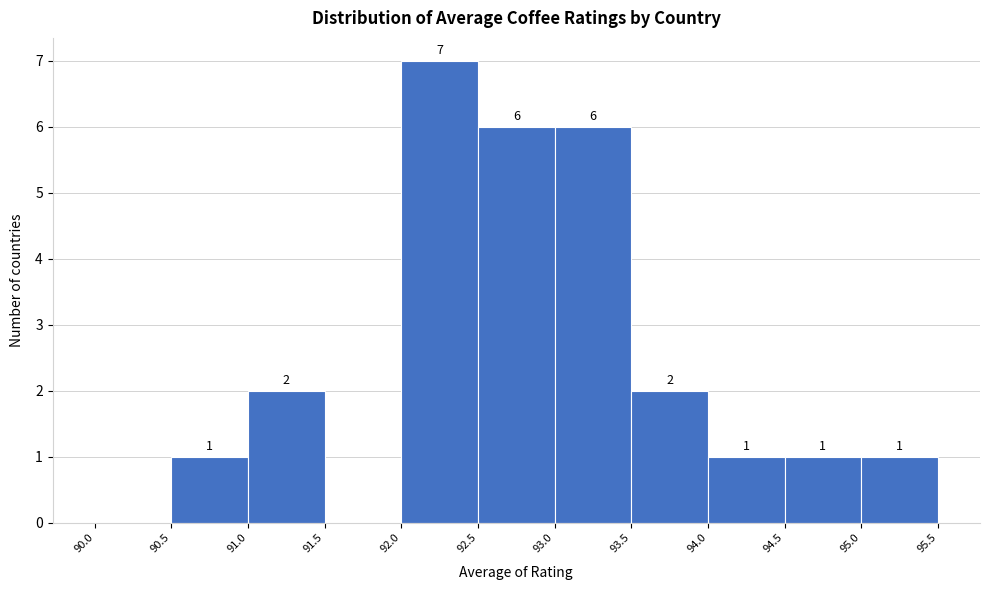

Over which range of the x-axis is the bar tallest?

92.0 to 92.5